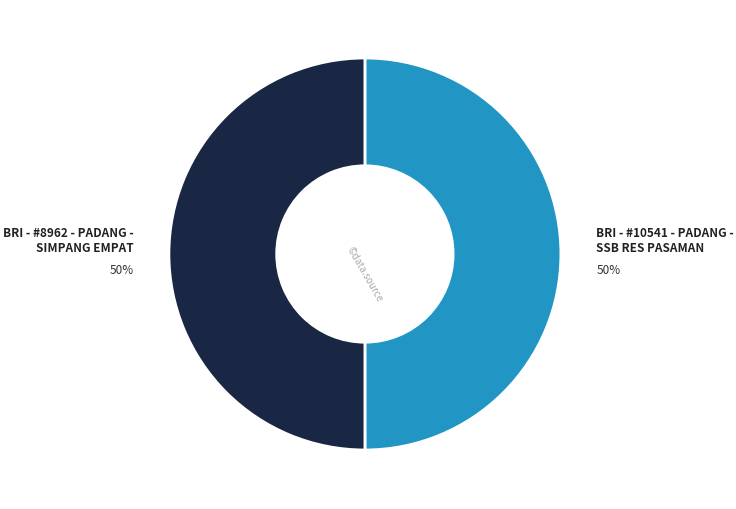

Which slice is the smallest?

BRI - #10541 - PADANG - SSB RES PASAMAN